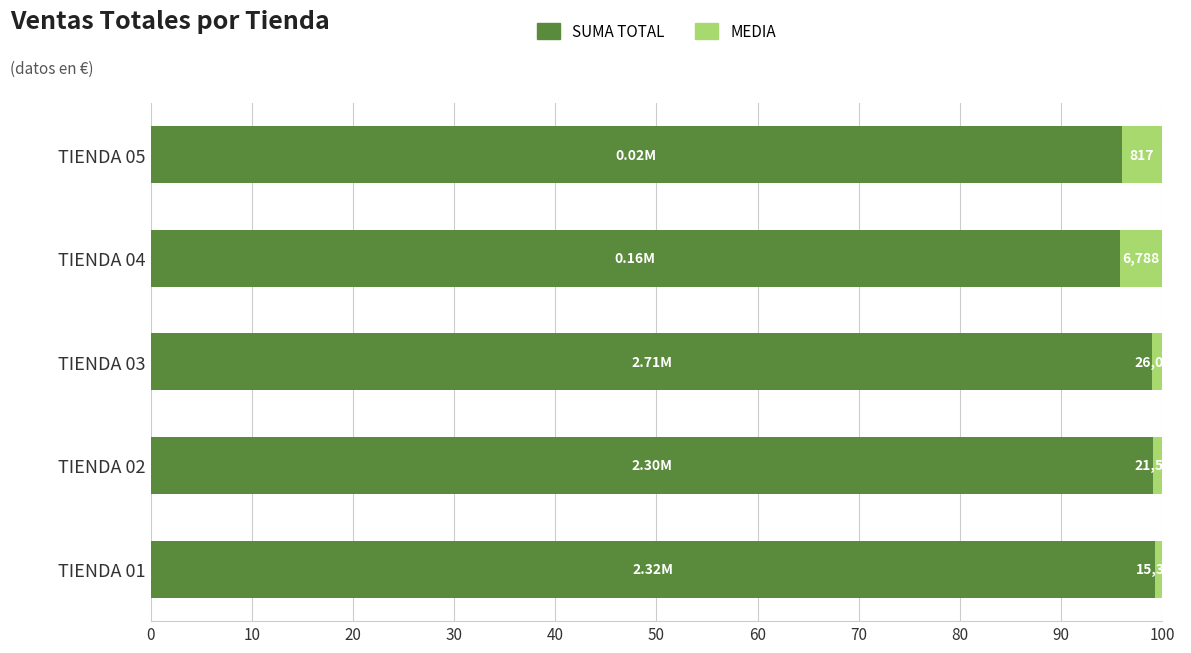

What is the average value of the MEDIA series?

2.1